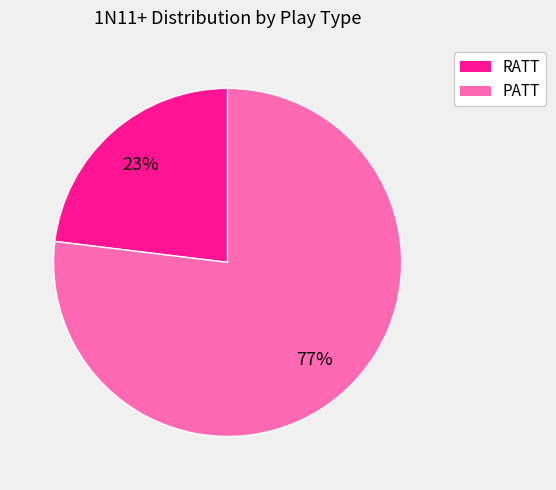

How many slices are in this pie chart?

2